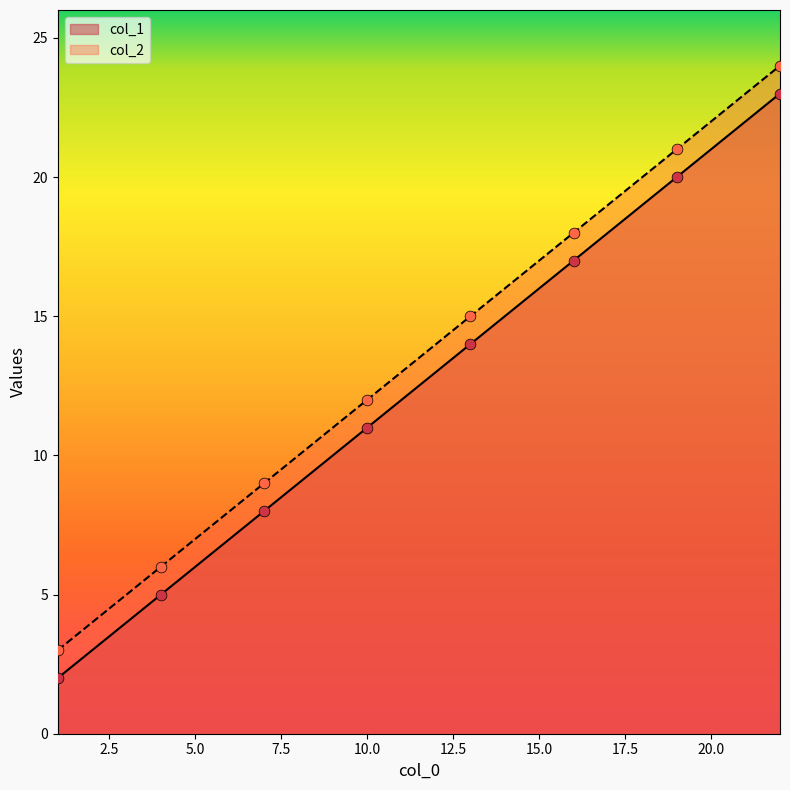

Which series has the largest total across all categories?

col_2